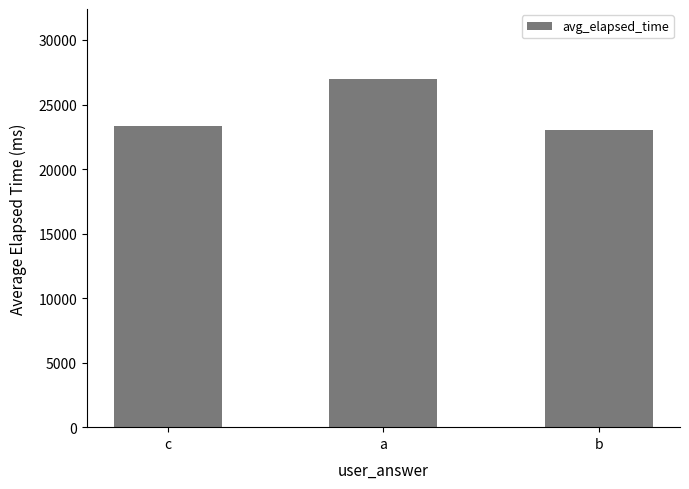

What position from the left is a?

2